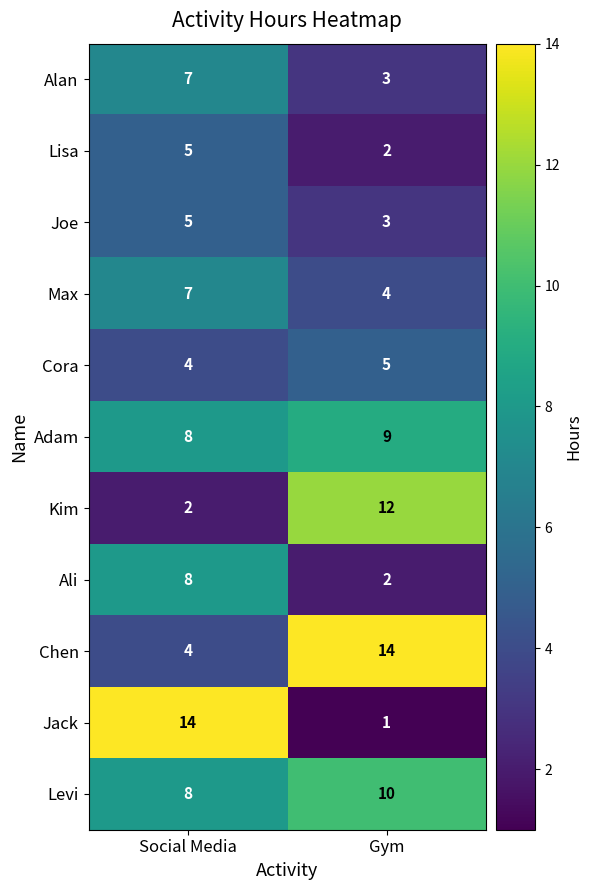

Rank the categories by Max value from highest to lowest.

Social Media, Gym